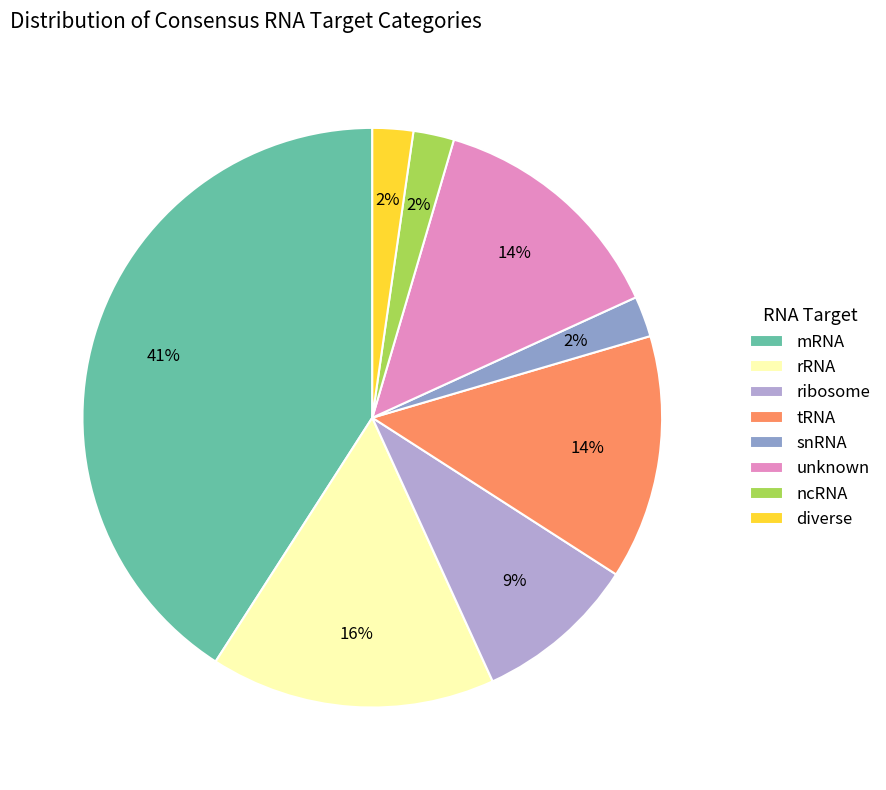

Is there any slice that represents more than half of the pie?

No